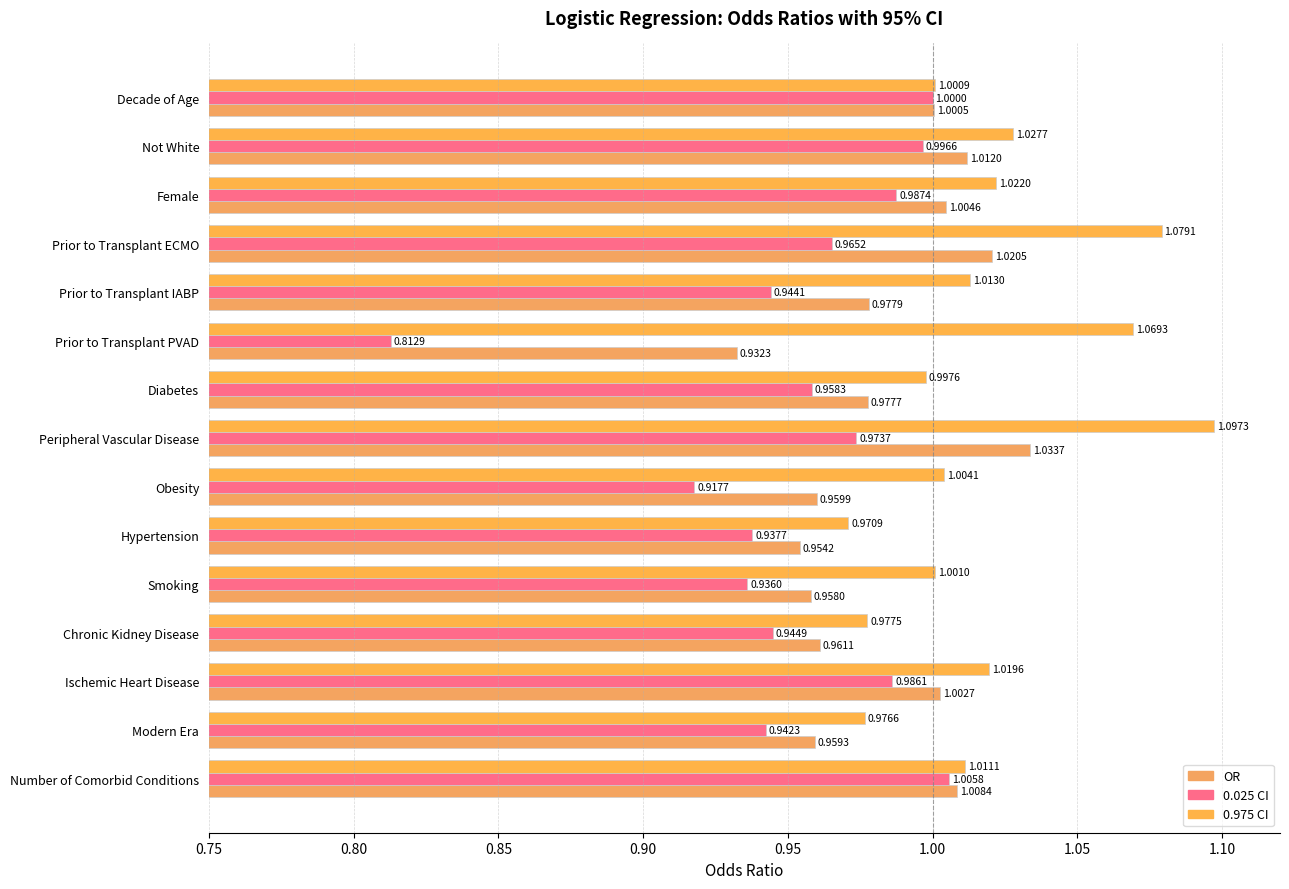

List the series in order of their overall mean, lowest first.

0.025 CI, OR, 0.975 CI